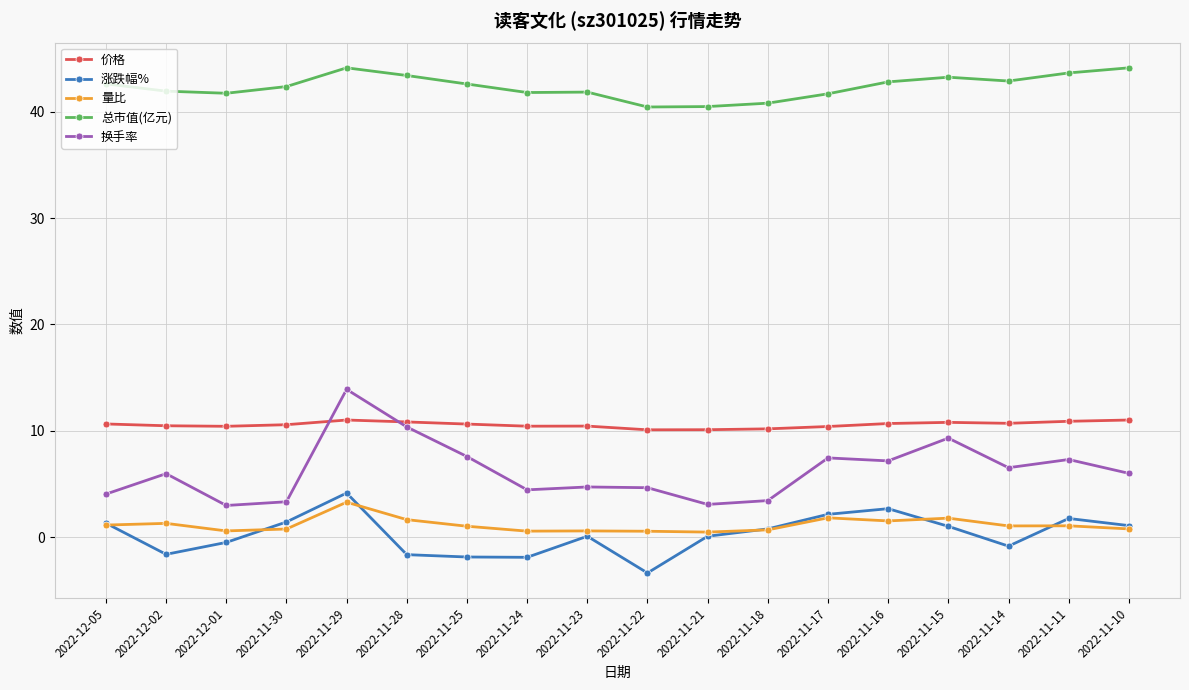

Count the number of data series in this chart.

5